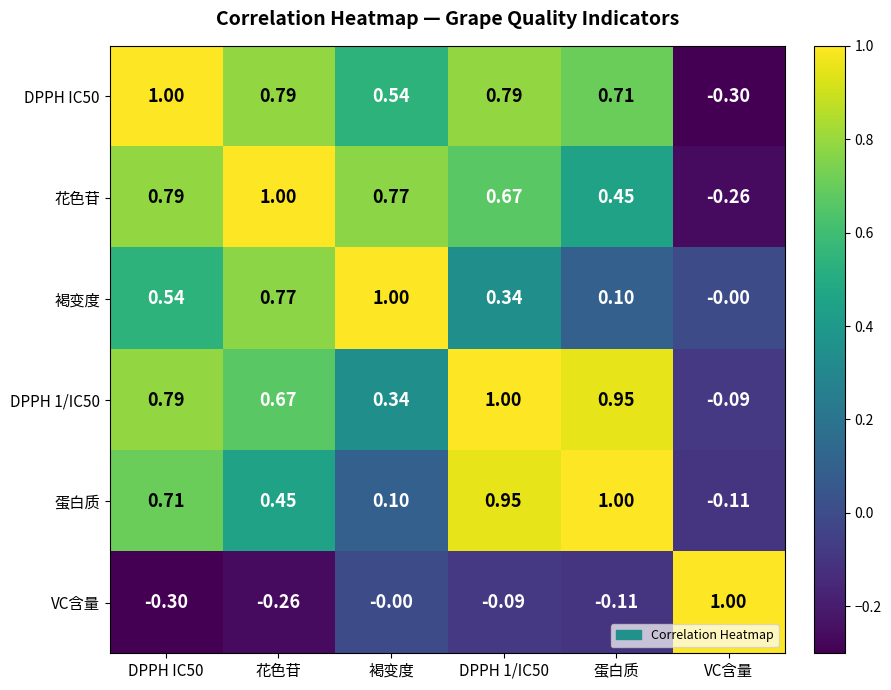

Is the value of DPPH IC50 at DPPH IC50 greater than the value of 花色苷 at VC含量?

Yes